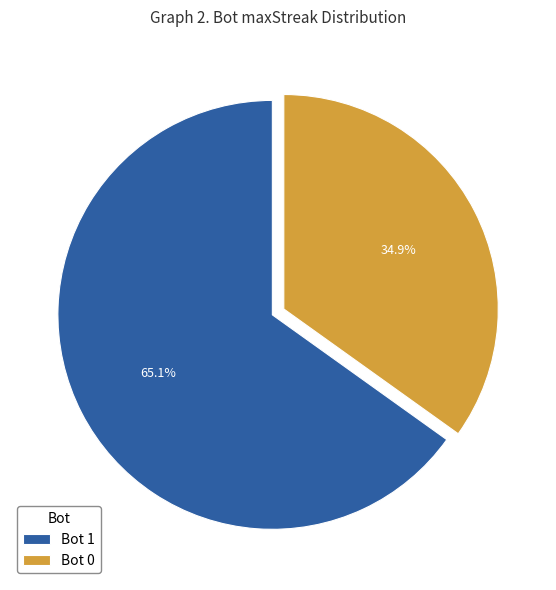

To the nearest percent, what is the difference between the largest and smallest slice percentages?

30%